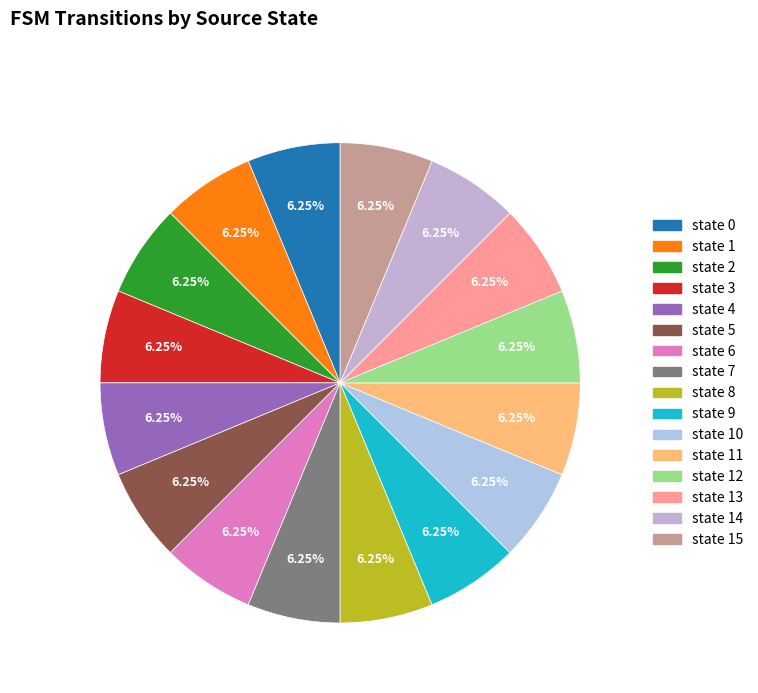

How many slices are in this pie chart?

16